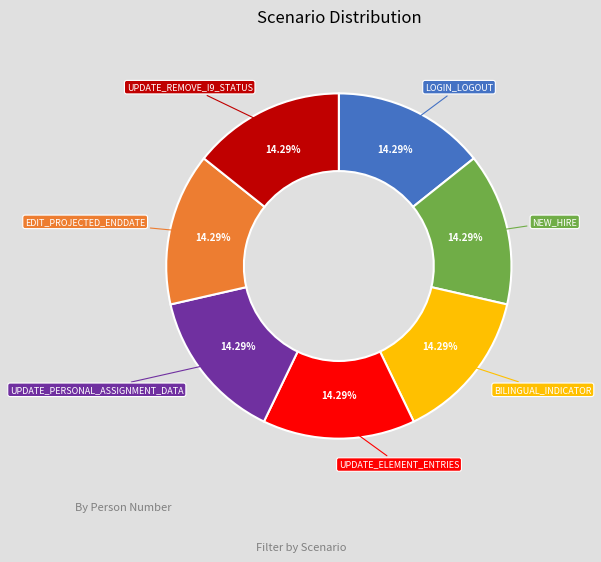

Is there a majority slice in this chart?

No